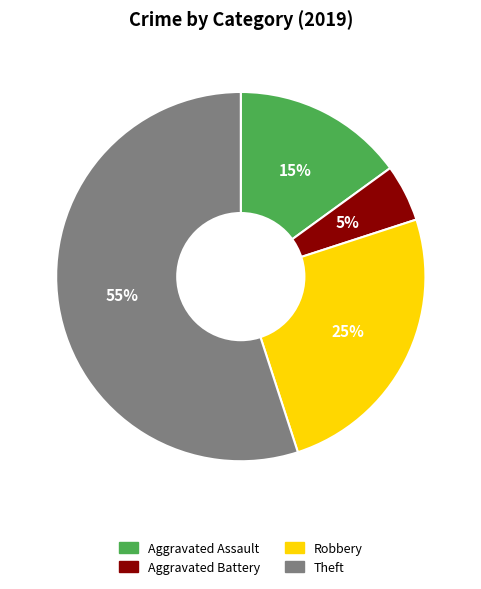

What is the ratio of the value at Aggravated Assault to the value at Robbery?

0.6